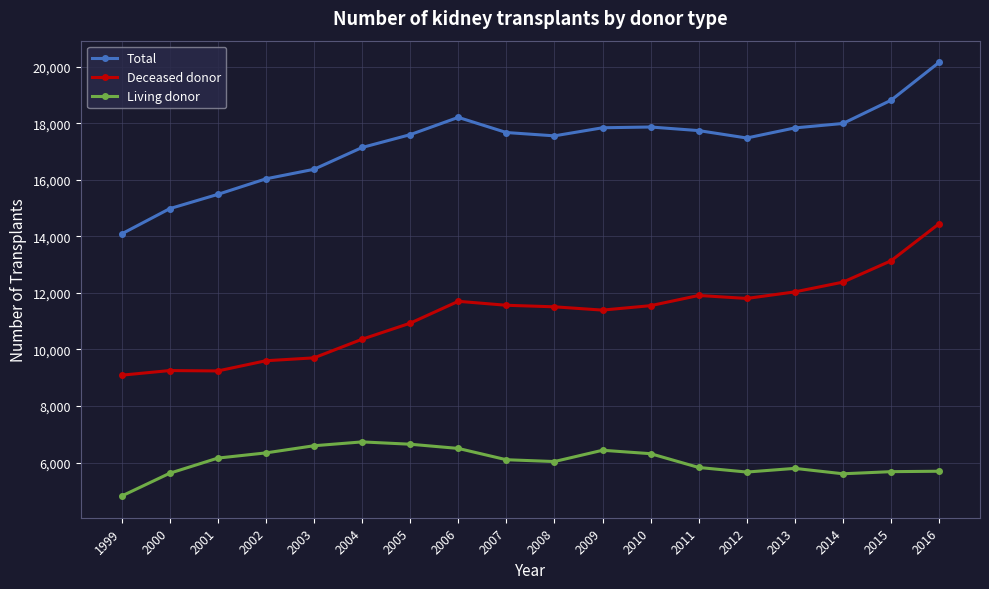

How many lines are shown in the chart?

3